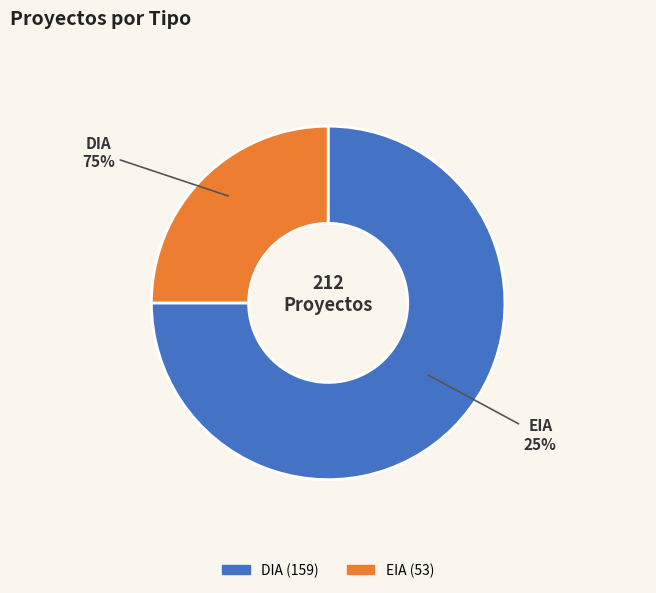

Count the number of slices in the pie.

2